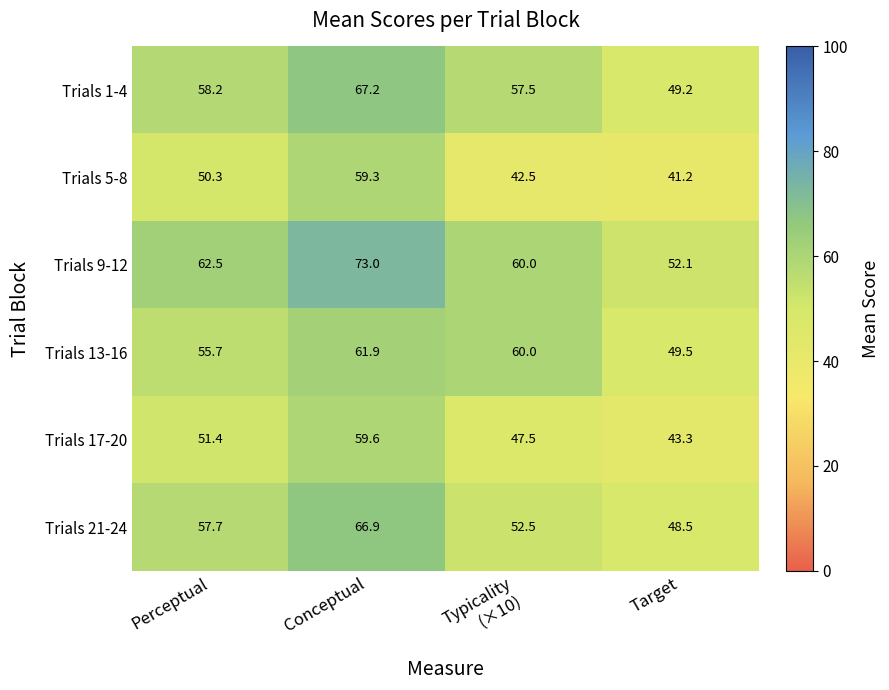

Reading left to right, what are all the values shown in this chart?

Trials 1-4: 58.2	67.2	57.5	49.2
Trials 5-8: 50.3	59.3	42.5	41.2
Trials 9-12: 62.5	73.0	60.0	52.1
Trials 13-16: 55.7	61.9	60.0	49.5
Trials 17-20: 51.4	59.6	47.5	43.3
Trials 21-24: 57.7	66.9	52.5	48.5